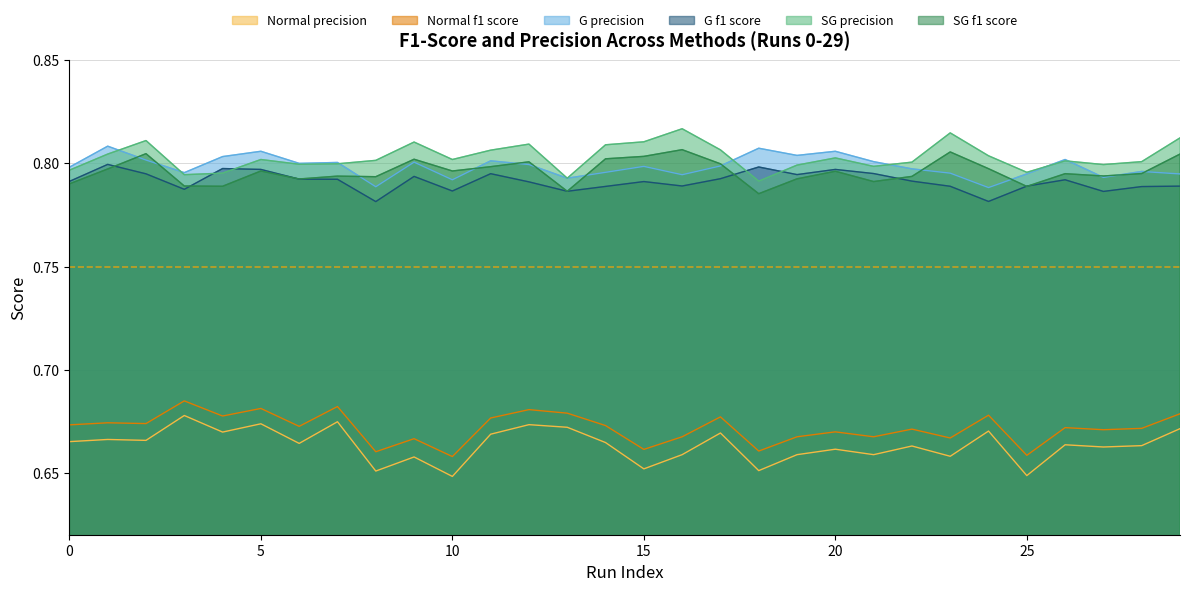

Which series has the largest total across all categories?

SG precision